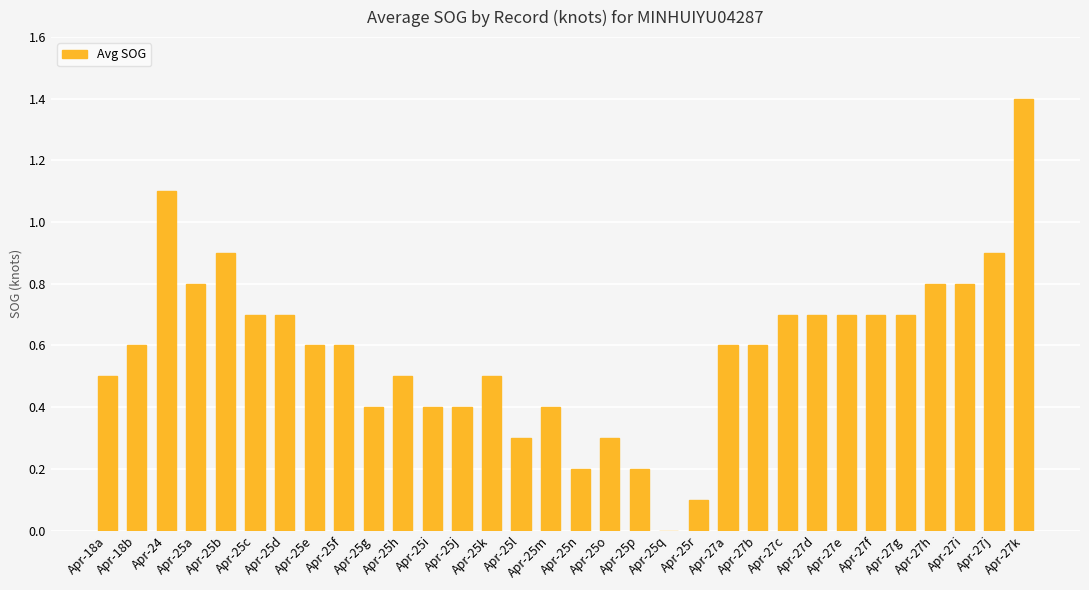

What is the maximum value shown in the chart?

1.4